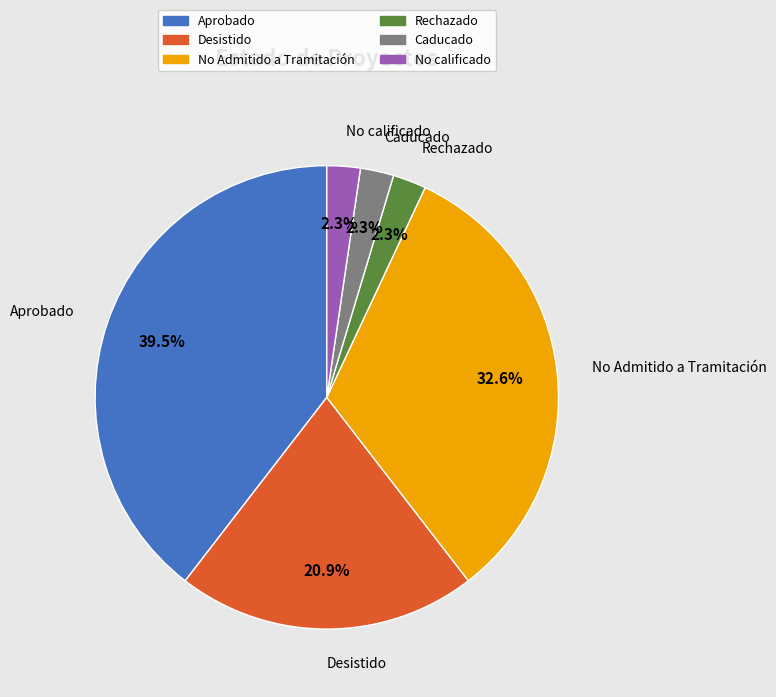

What percentage is the No Admitido a Tramitación slice, to the nearest percent?

33%